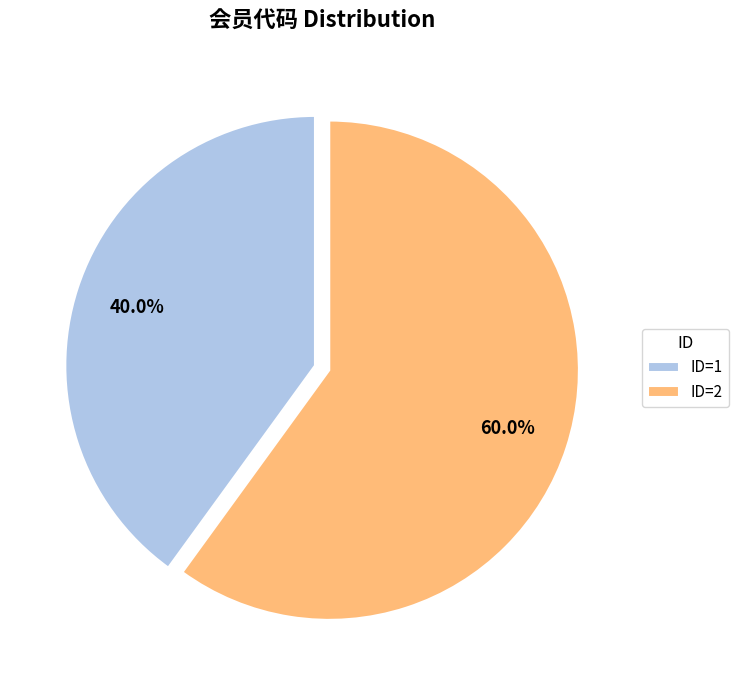

Between ID=2 and ID=1, which is larger?

ID=2